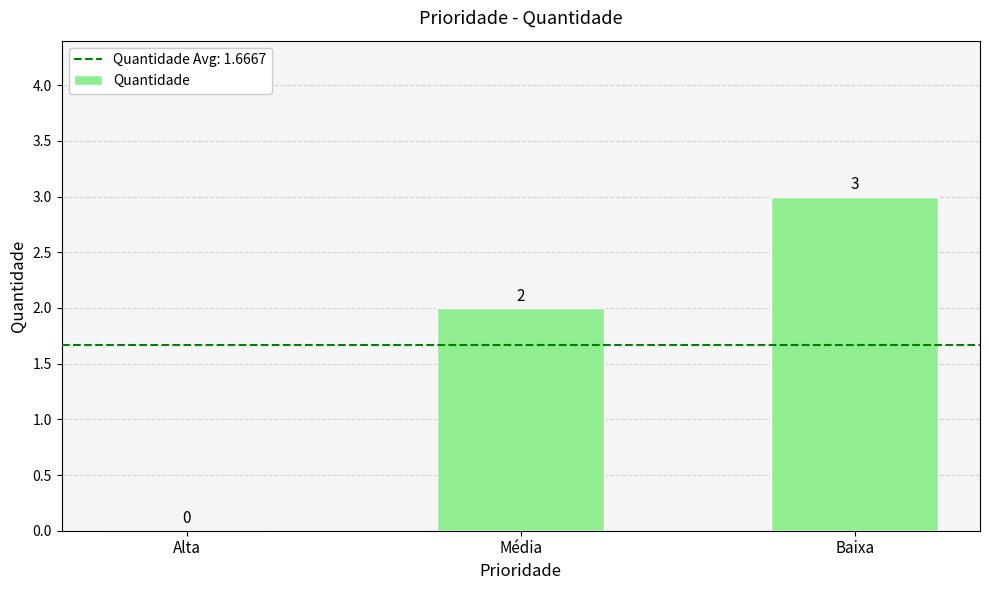

Which has a higher value, Alta or Média?

Média